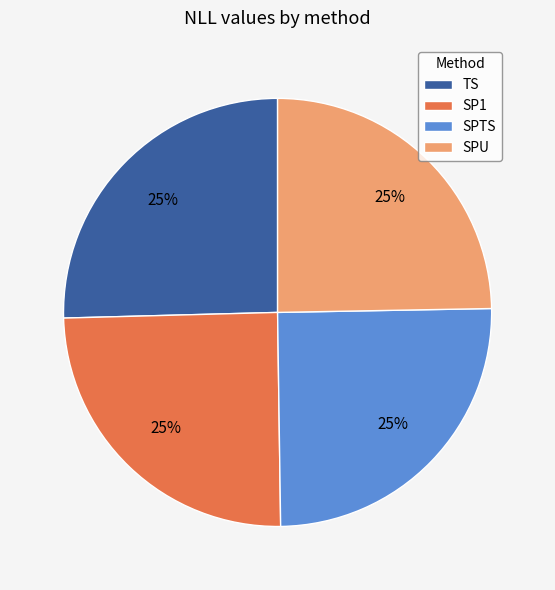

Is it true that TS is 19% of the pie?

False